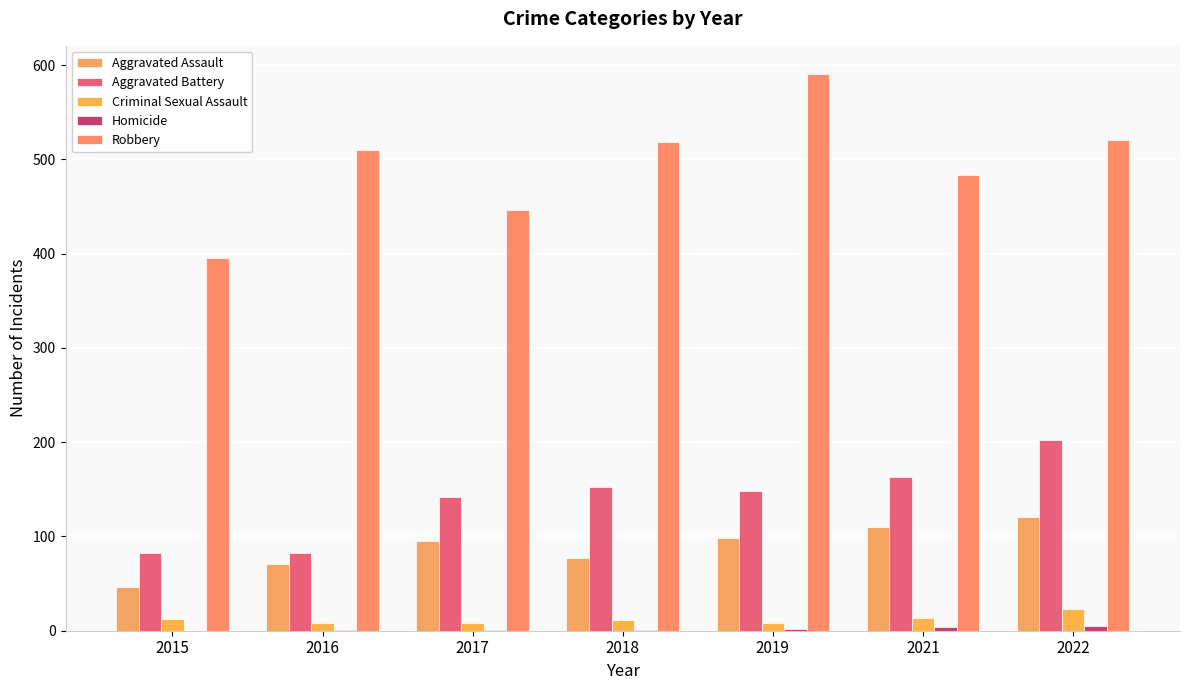

Reading right to left, transcribe all the data shown in this chart.

Aggravated Assault: 2022=121	2021=110	2019=98	2018=77	2017=95	2016=71	2015=46
Aggravated Battery: 2022=202	2021=163	2019=148	2018=152	2017=142	2016=82	2015=82
Criminal Sexual Assault: 2022=23	2021=14	2019=8	2018=11	2017=8	2016=8	2015=12
Homicide: 2022=5	2021=4	2019=2	2018=1	2017=1	2016=1	2015=0
Robbery: 2022=521	2021=484	2019=591	2018=519	2017=446	2016=510	2015=395